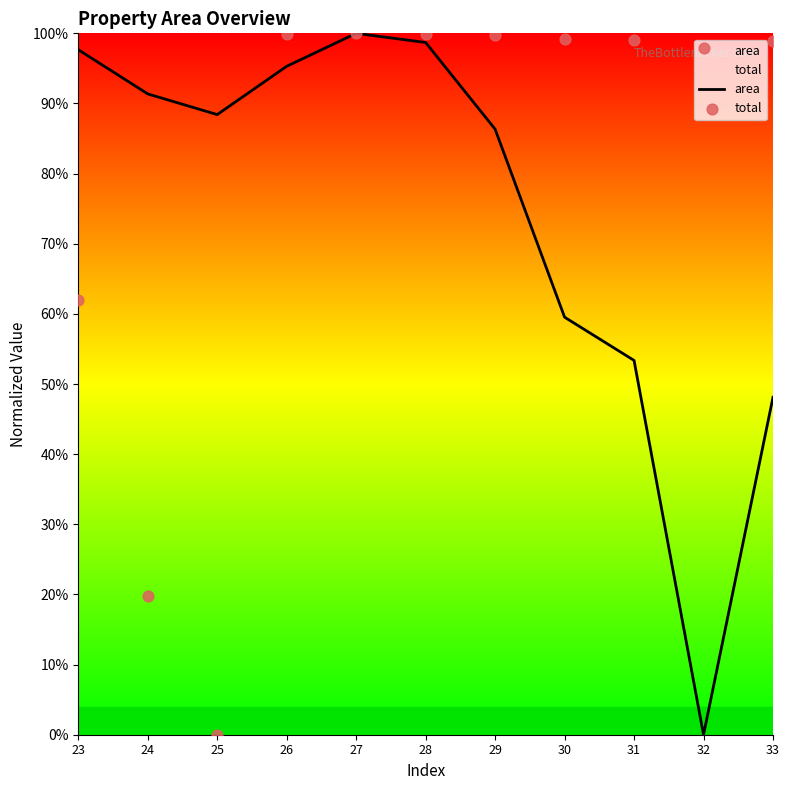

Is the value of area at 28 greater than the value of total at 31?

No